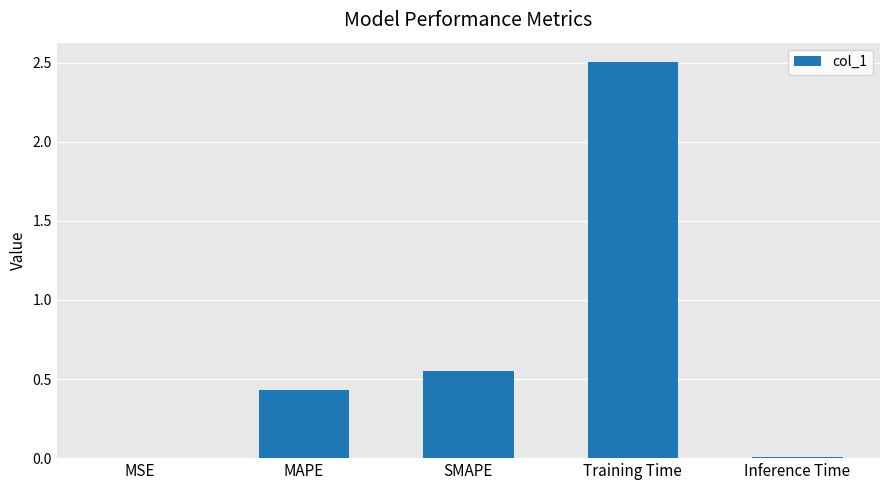

Is it true that the value at SMAPE is 0.3?

False